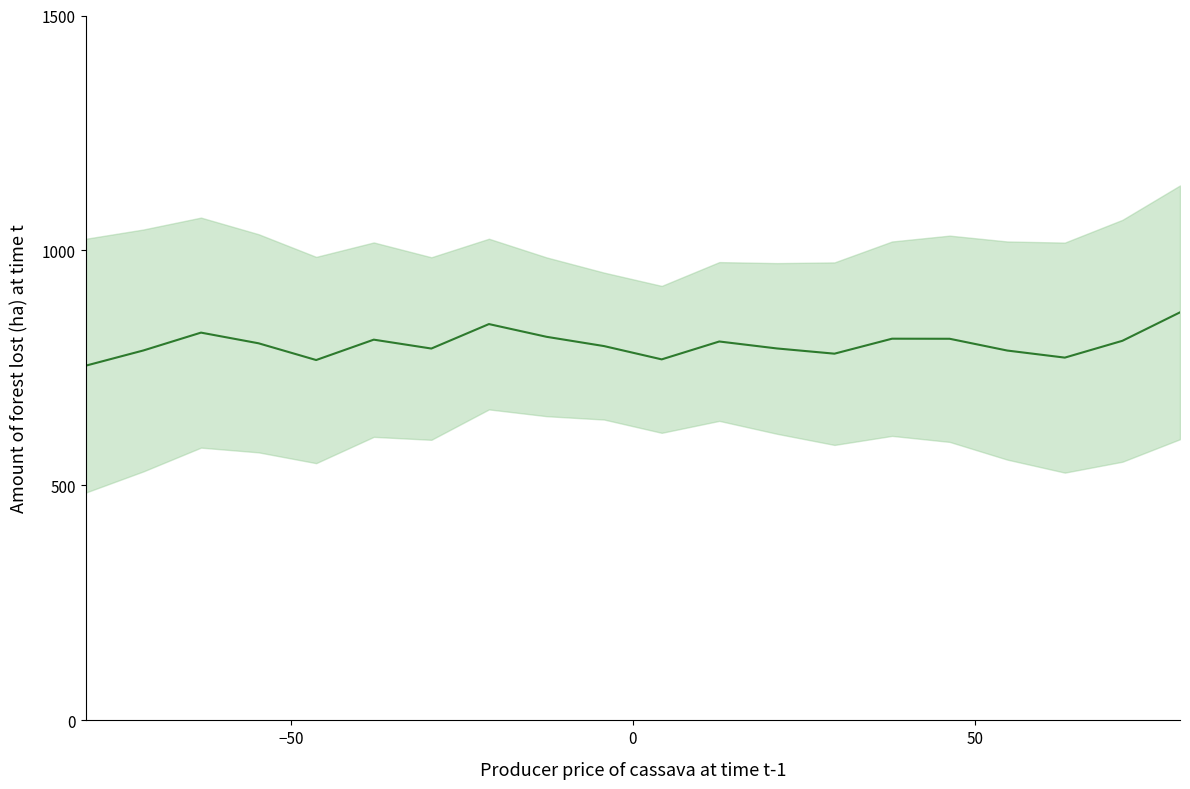

Does the chart display data point markers on the line(s)?

No